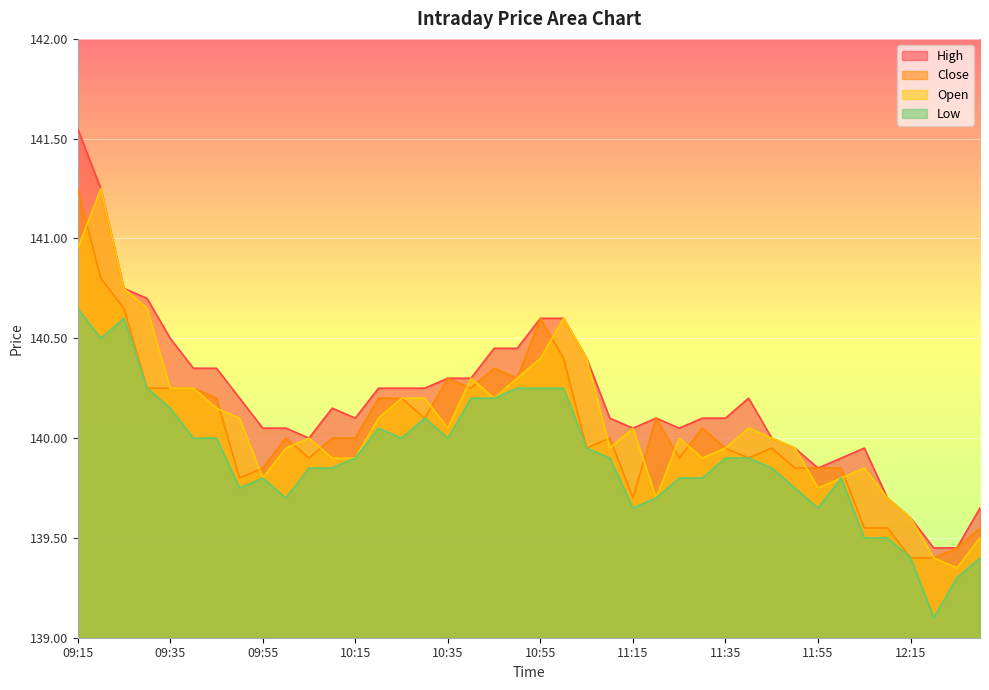

True or false: Open and Close cross at least once.

True